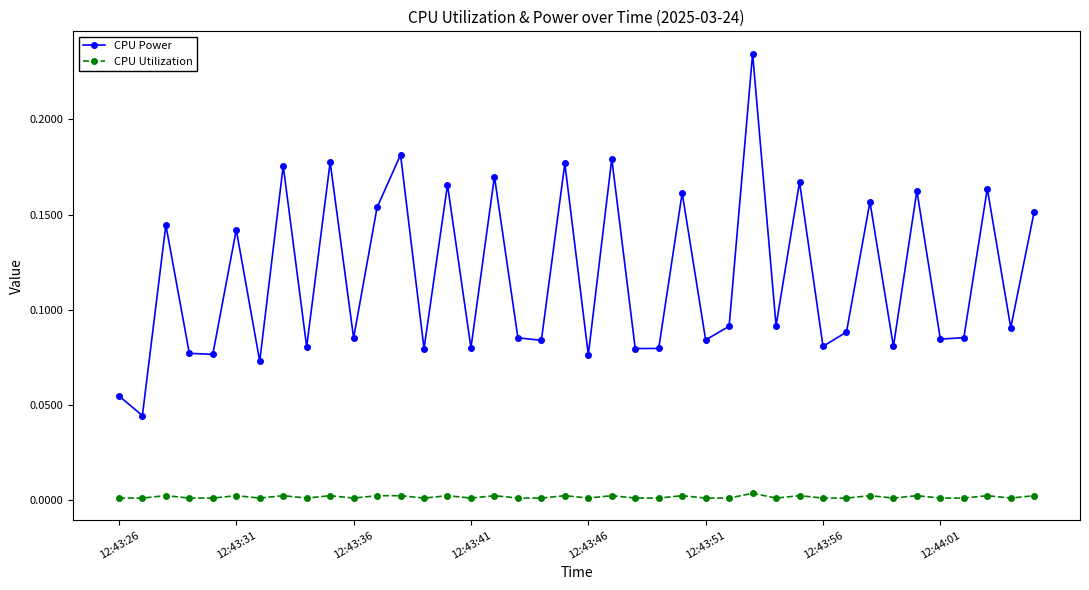

True or false: CPU Utilization and CPU Power cross at least once.

False